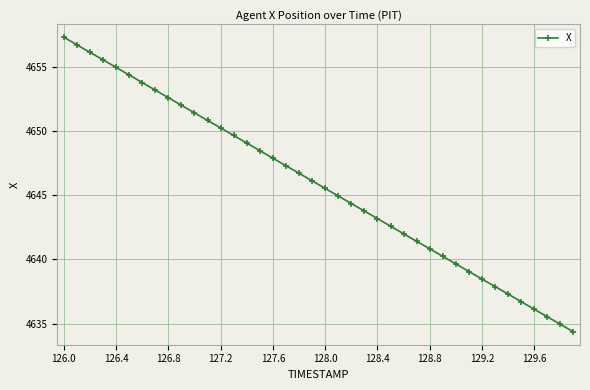

What is the minimum value shown in the chart?

4634.4